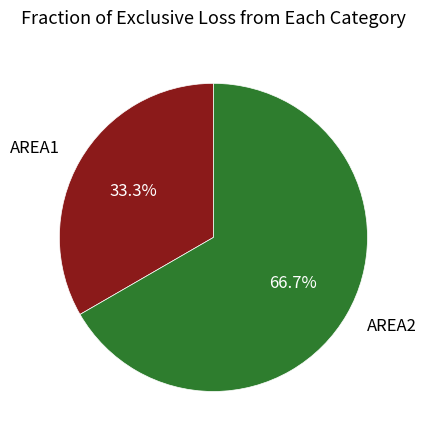

Which slice is the smallest?

AREA1